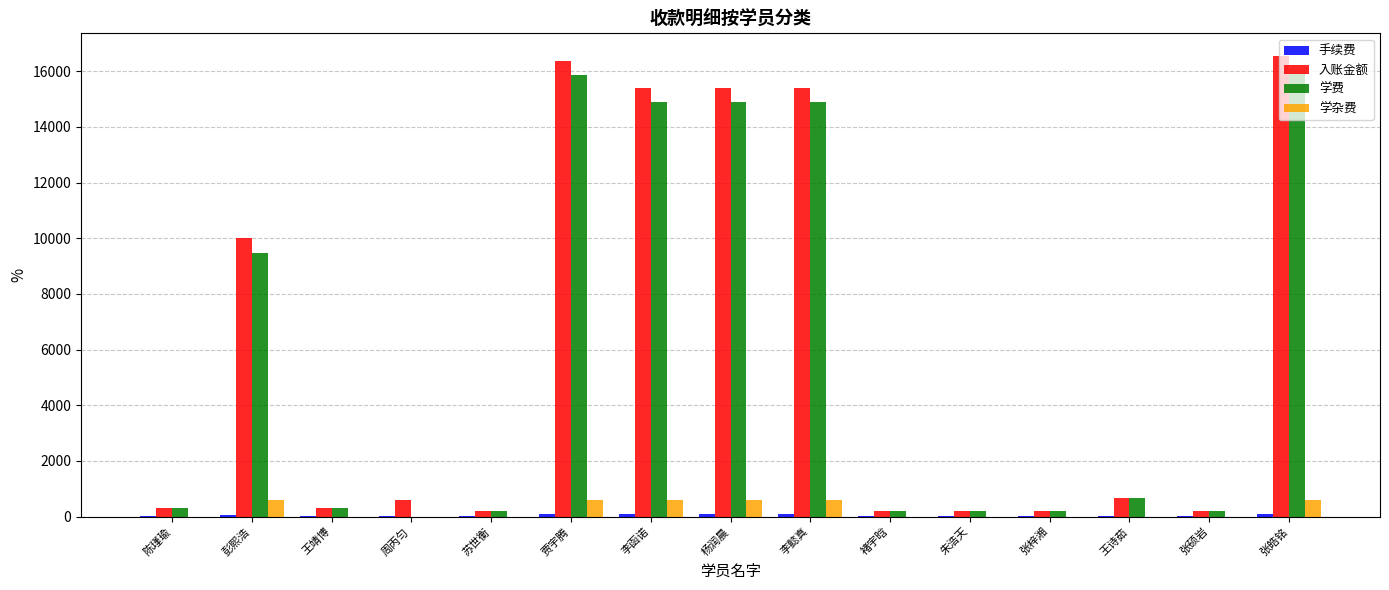

What is the highest value of the 入账金额 series?

16536.2